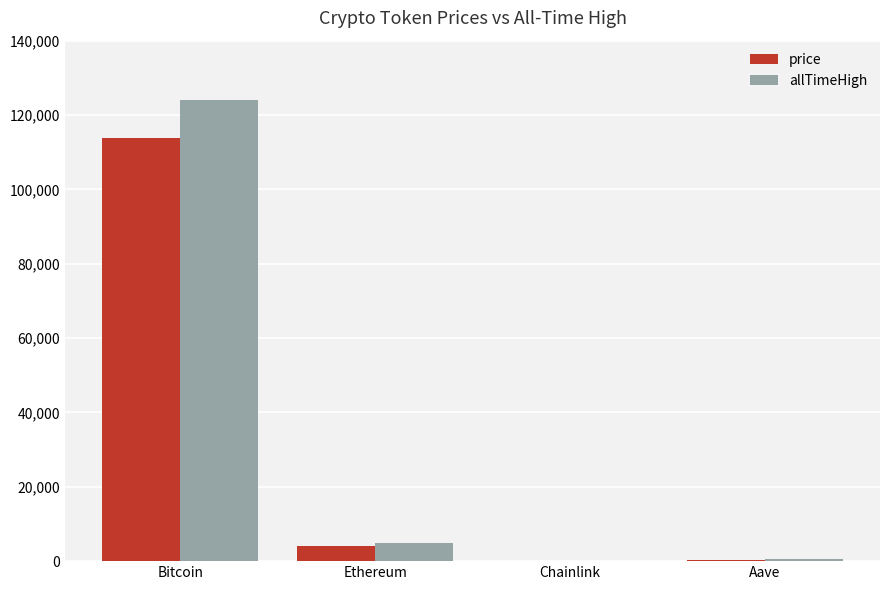

What is the maximum value shown in the chart?

124128.0